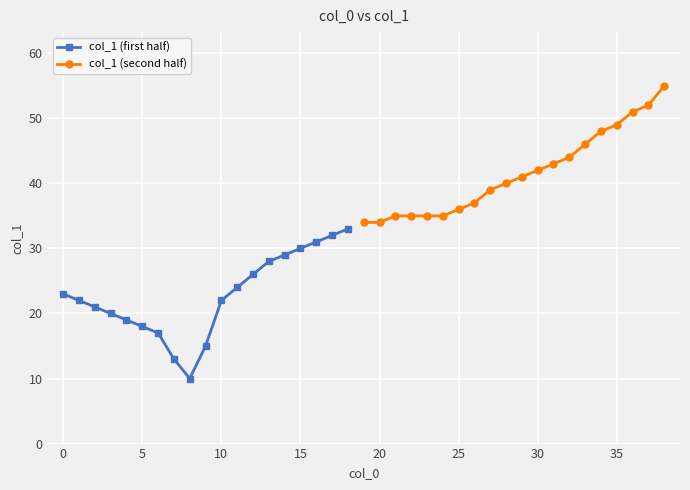

Reading left to right, transcribe all the data shown in this chart.

0=23	1=22	2=21	3=20	4=19	5=18	6=17	7=13	8=10	9=15	10=22	11=24	12=26	13=28	14=29	15=30	16=31	17=32	18=33	19=34	20=34	21=35	22=35	23=35	24=35	25=36	26=37	27=39	28=40	29=41	30=42	31=43	32=44	33=46	34=48	35=49	36=51	37=52	38=55